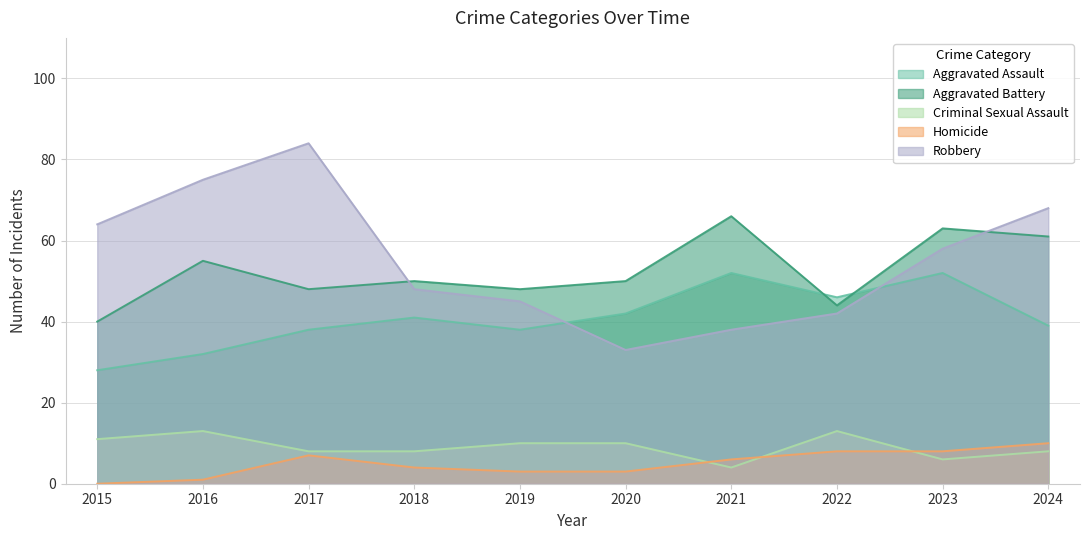

Reading left to right, transcribe all the data shown in this chart.

Aggravated Assault: 28	32	38	41	38	42	52	46	52	39
Aggravated Battery: 40	55	48	50	48	50	66	44	63	61
Criminal Sexual Assault: 11	13	8	8	10	10	4	13	6	8
Homicide: 0	1	7	4	3	3	6	8	8	10
Robbery: 64	75	84	48	45	33	38	42	58	68